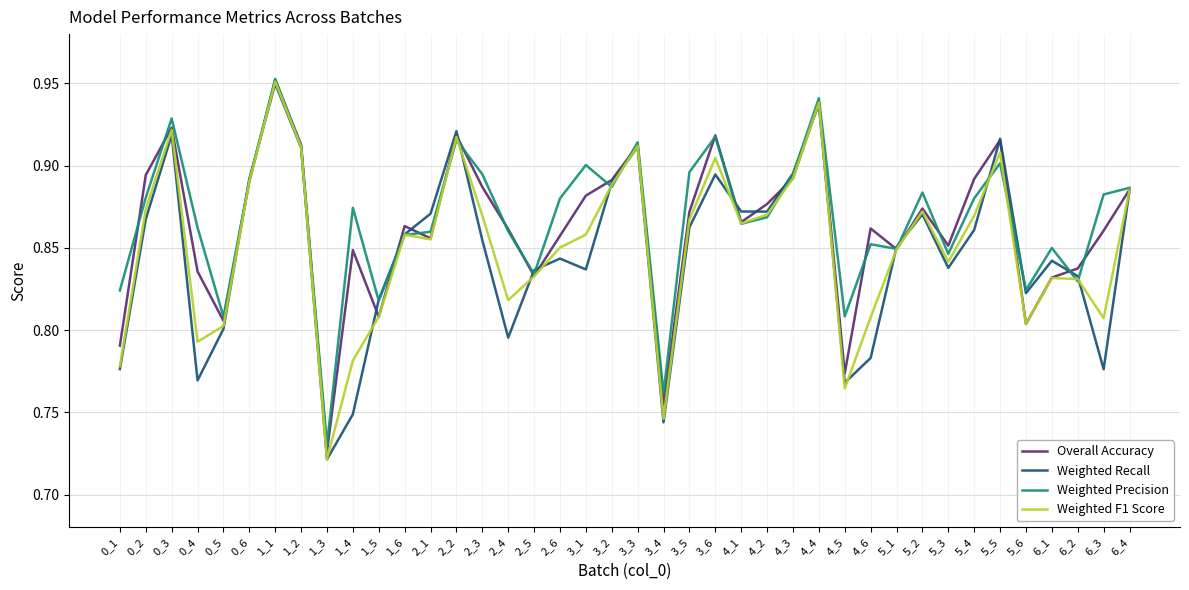

At which label is Weighted Precision closest to 0?

1_3